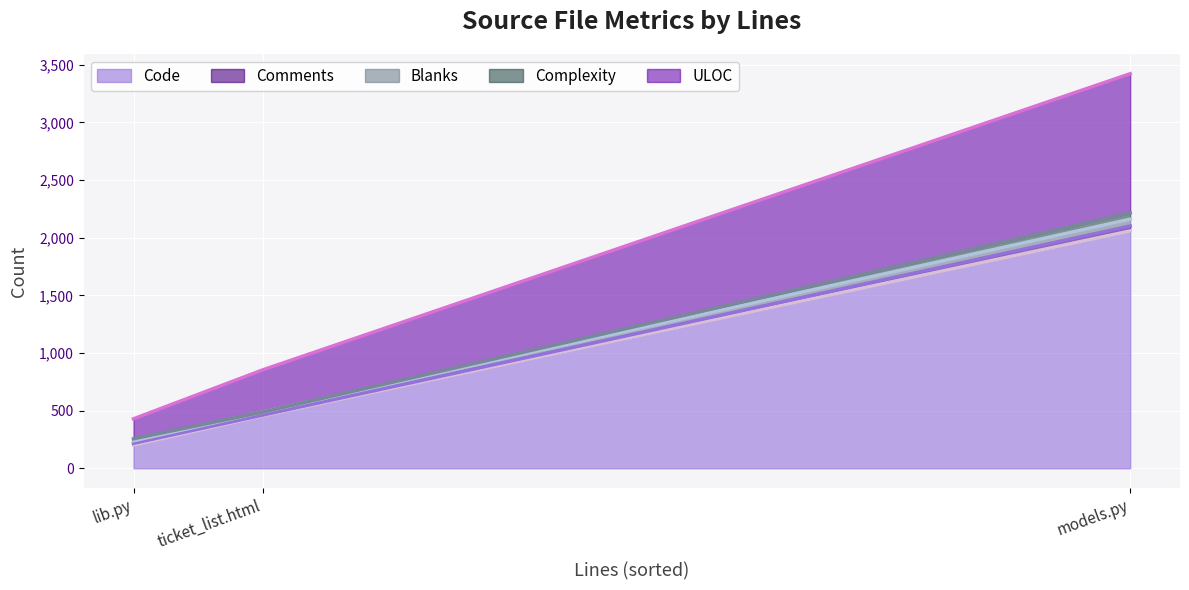

What is the minimum value for Code?

201